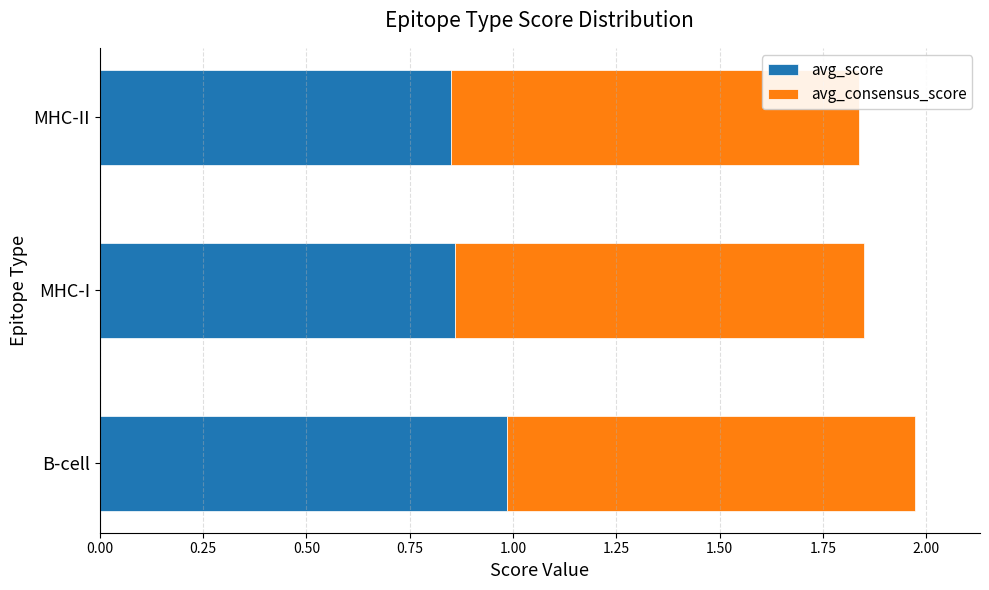

At which category is the sum across all series the highest?

B-cell